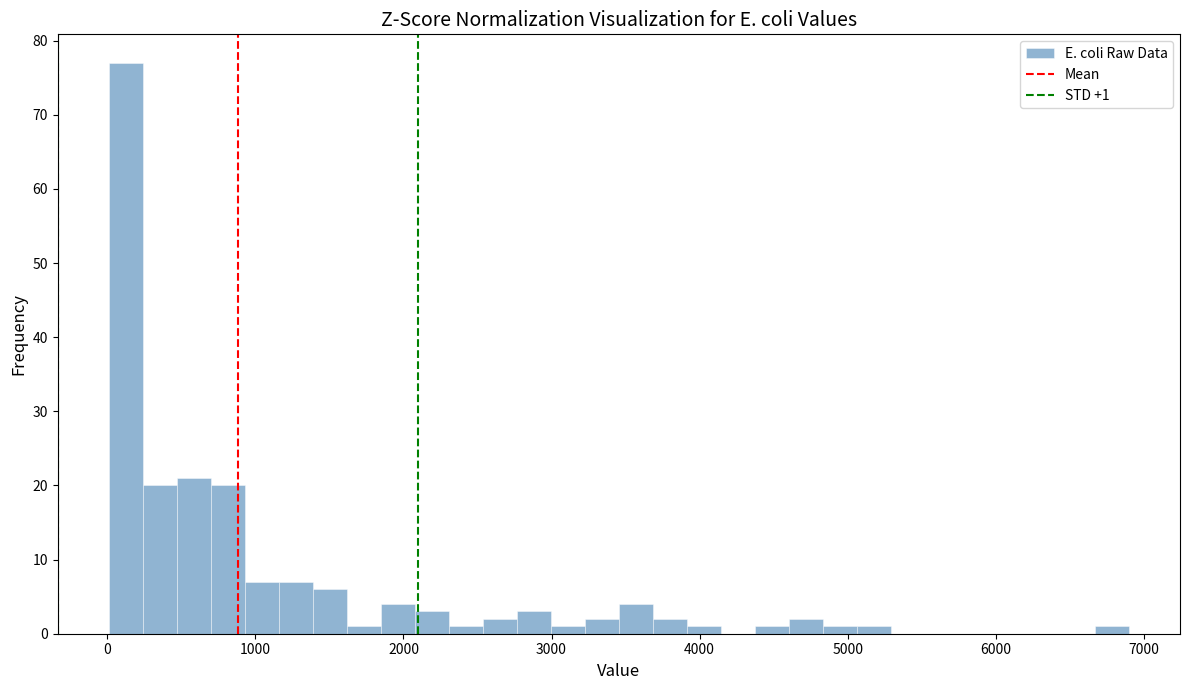

Around what value on the x-axis is the tallest bar? Give the approximate position of its centre, as read against the axis.

100